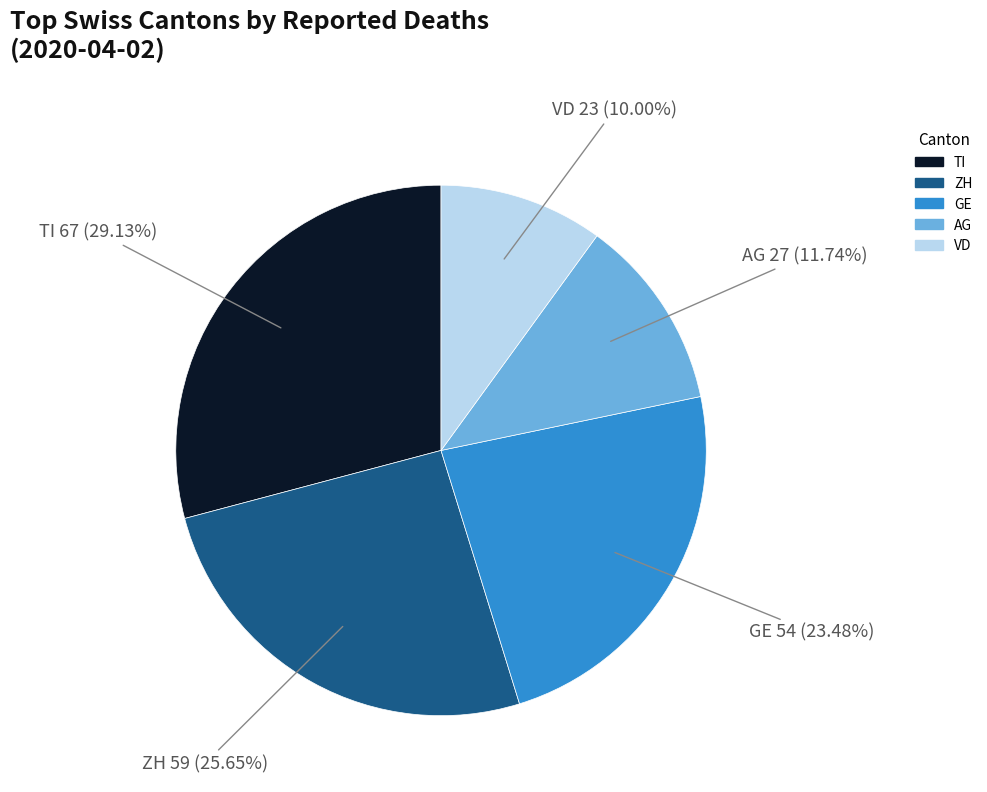

Does any single category account for the majority?

No